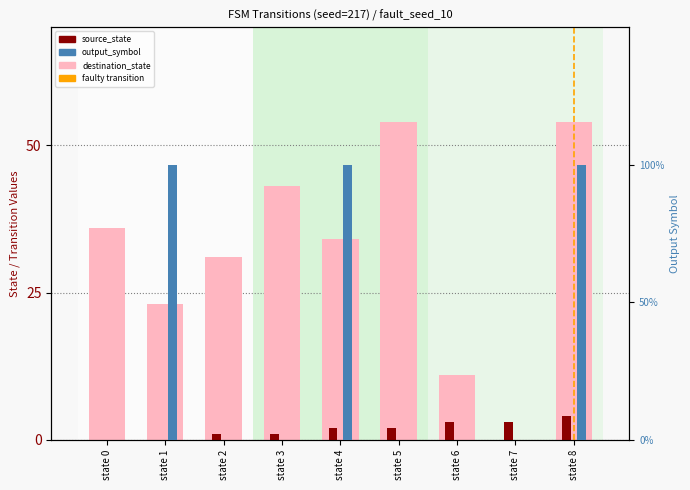

What is the highest value of the output_symbol series?

1